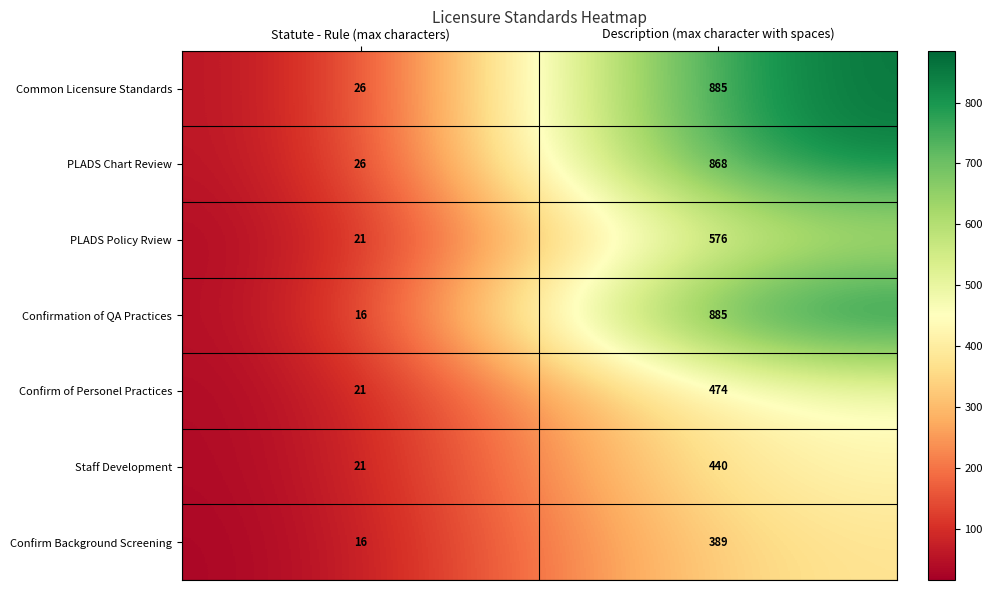

How many series are shown in this chart?

7